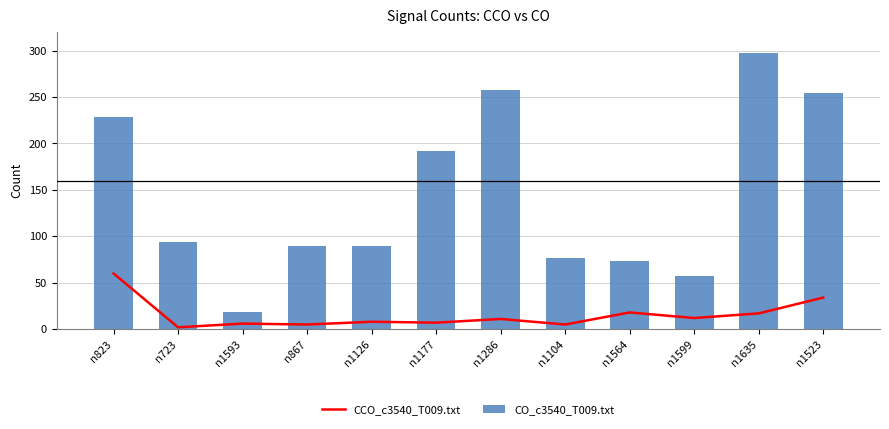

How many distinct data groups are displayed?

2